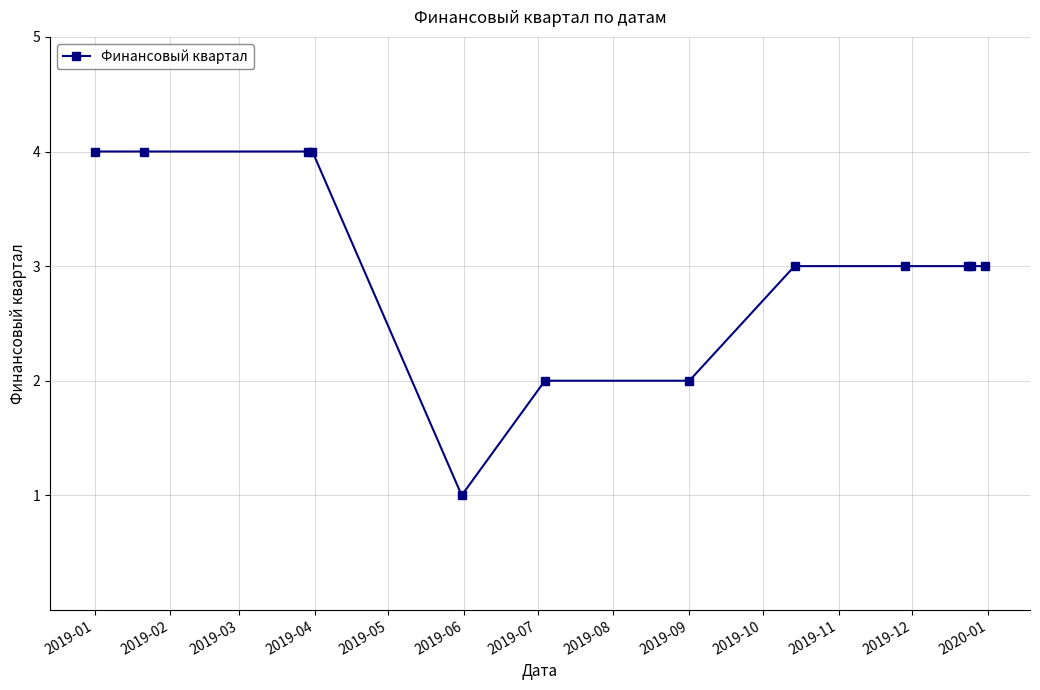

What is the value of the 9th point from the left?

3